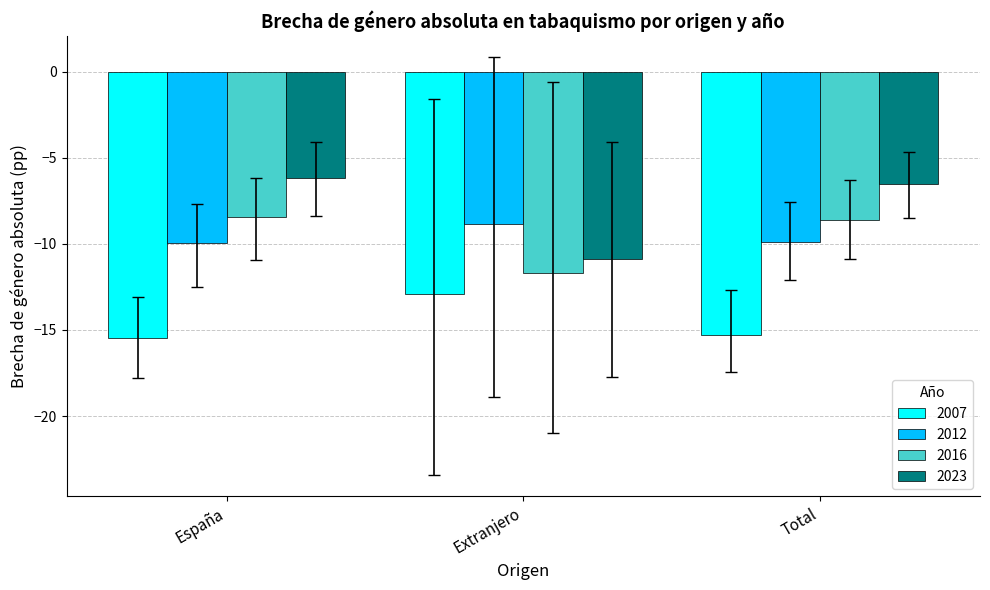

The 2007 series shows -15.3 at Total. True or false?

True